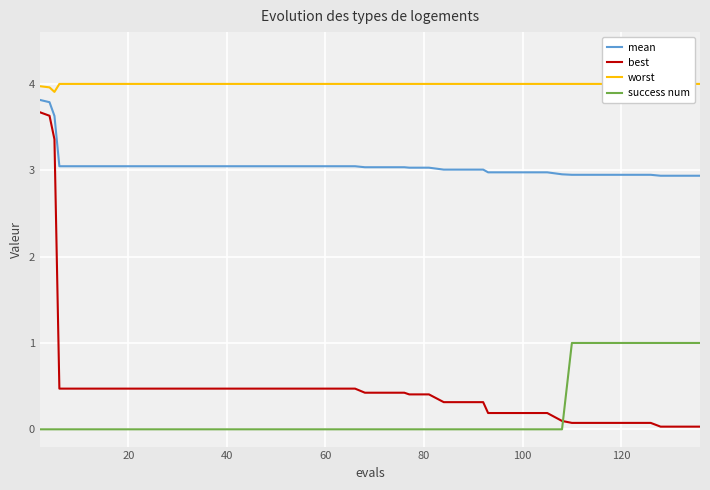

What is the difference between the maximum and minimum values in the worst series?

0.1